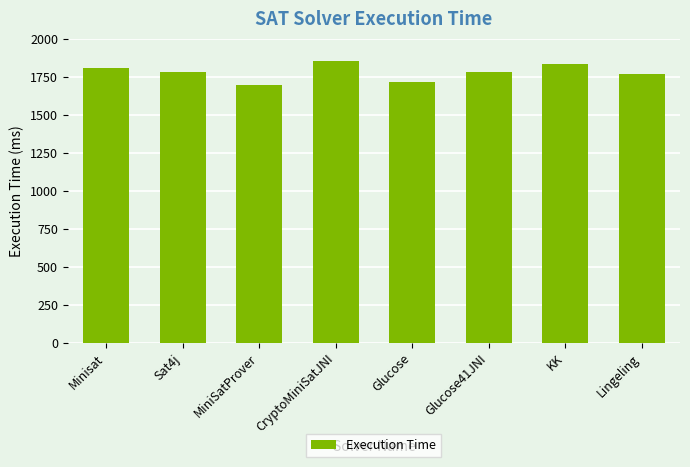

What is the difference between the second highest and second lowest values?

120